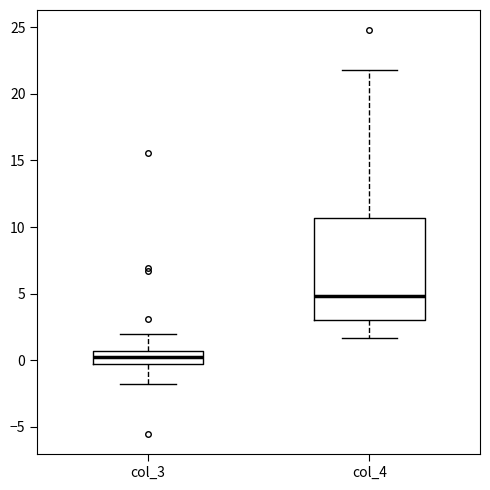

Reading left to right, transcribe this box plot: for each box, give where its median line is, the range the box spans, and where its two whiskers end, as read against the y-axis. The values are not printed on the chart, so give them approximately, as read against the axis.

col_3: median 0.0, box -0.5 to 0.5, whiskers -2.0 to 2.0
col_4: median 5.0, box 3.0 to 10.5, whiskers 1.5 to 22.0